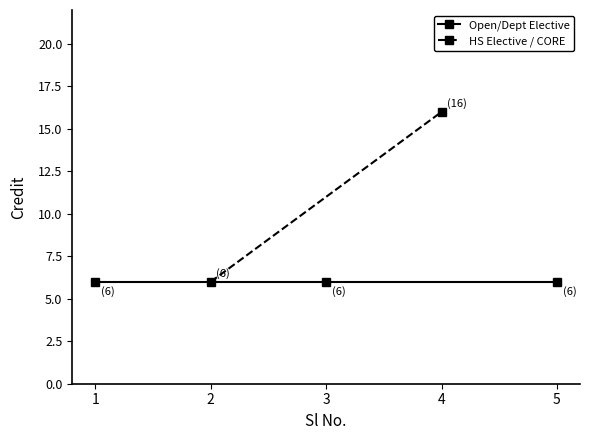

True or false: the data shows 28 at 4.

False